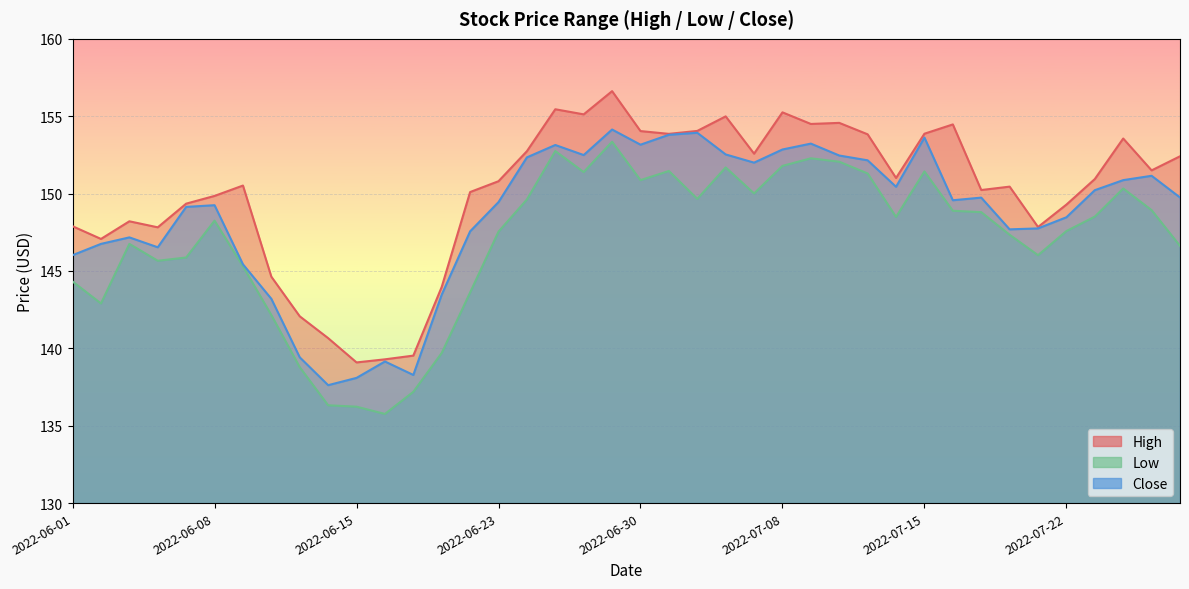

What are all the series names shown in the legend?

High, Low, Close